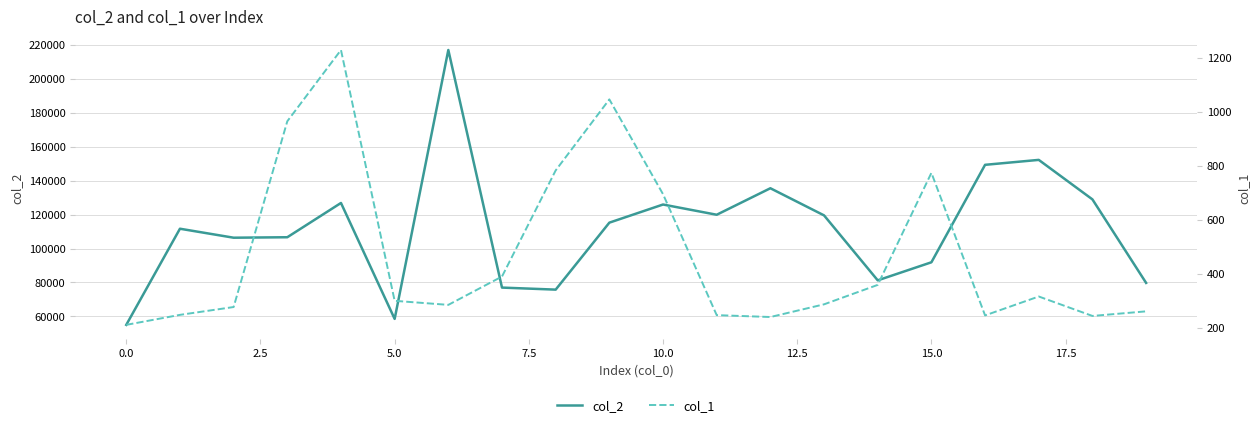

At how many categories does at least one series exceed 48467?

20